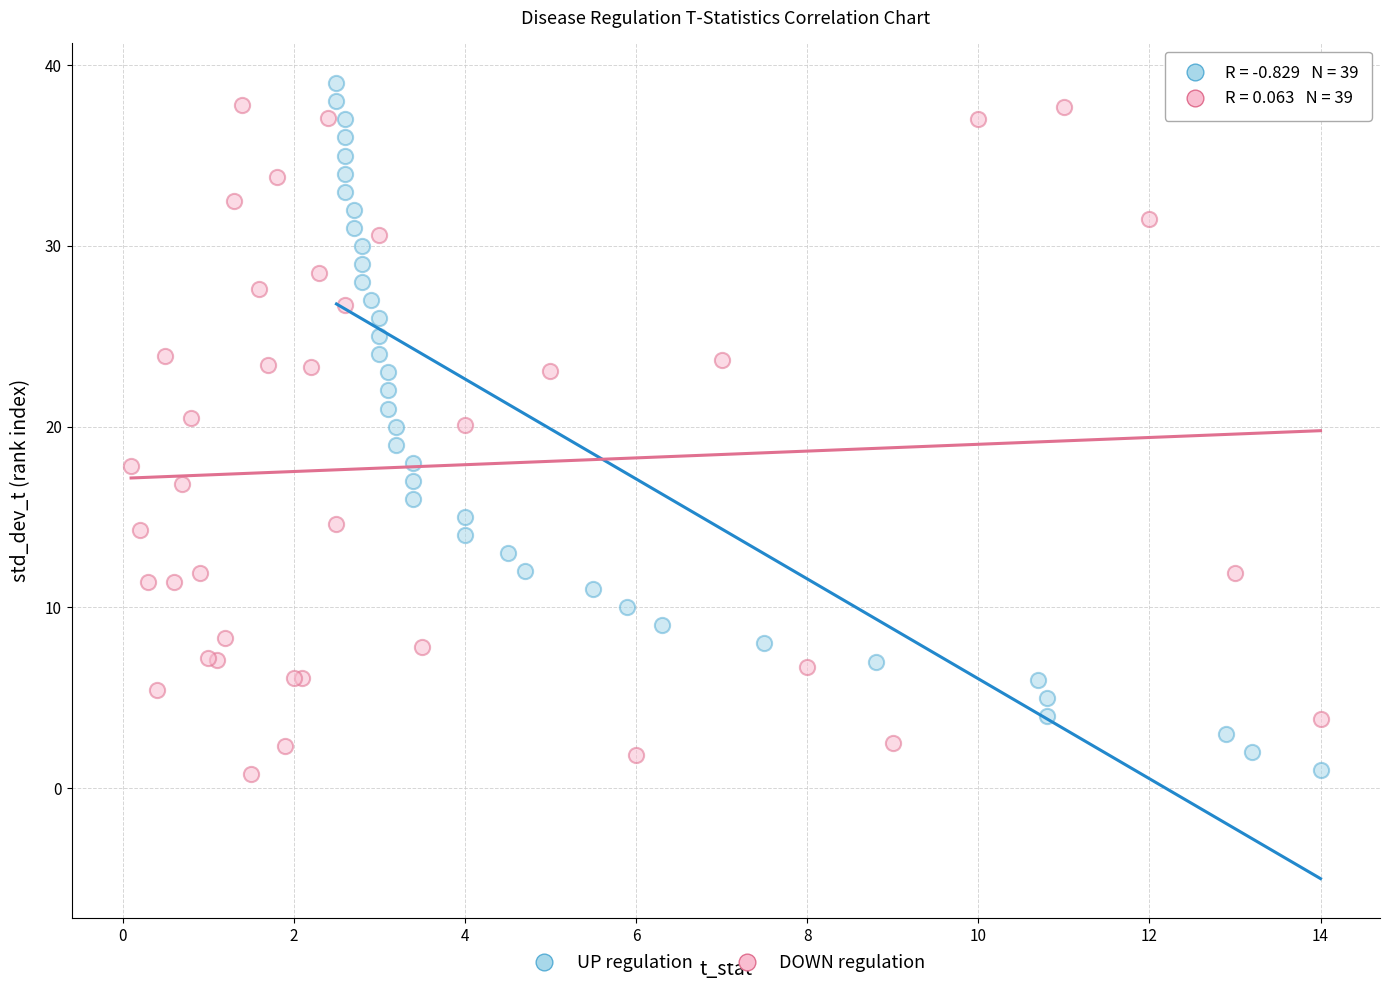

Which series has the largest Y range (max minus min)?

UP regulation